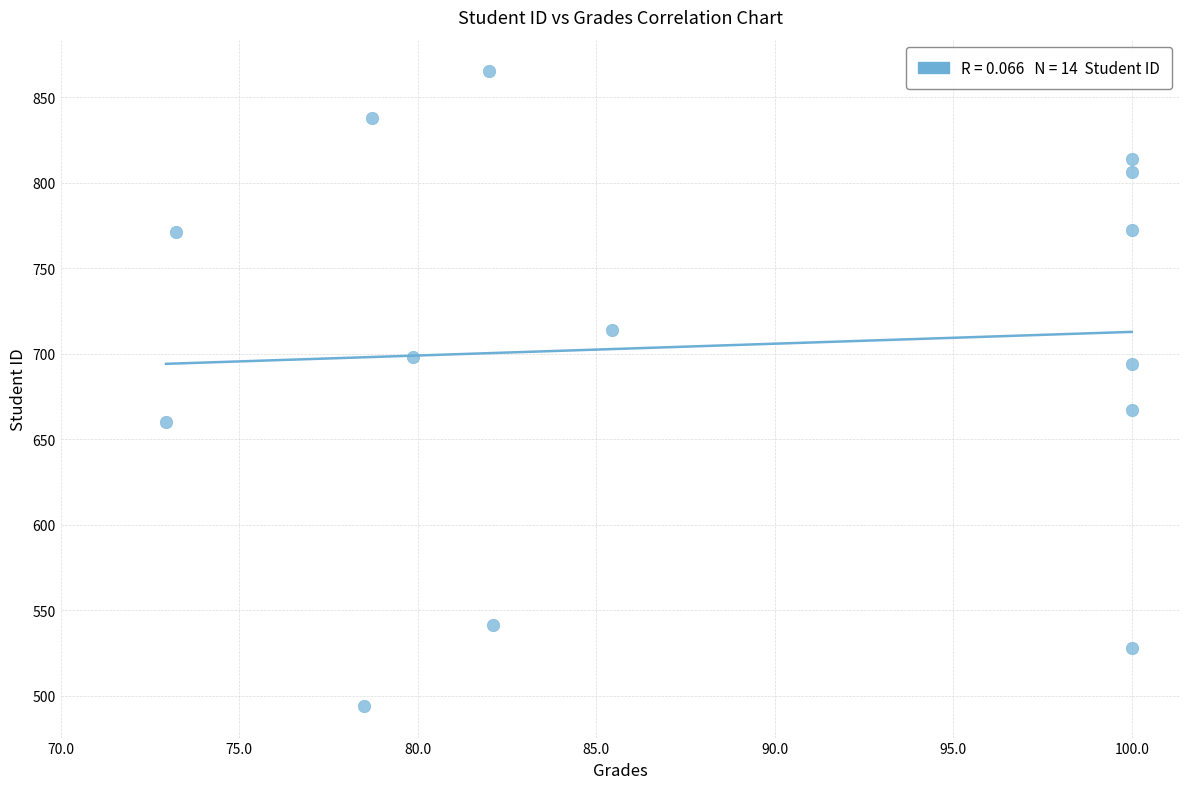

What is the range of Y values (max minus min)?

371